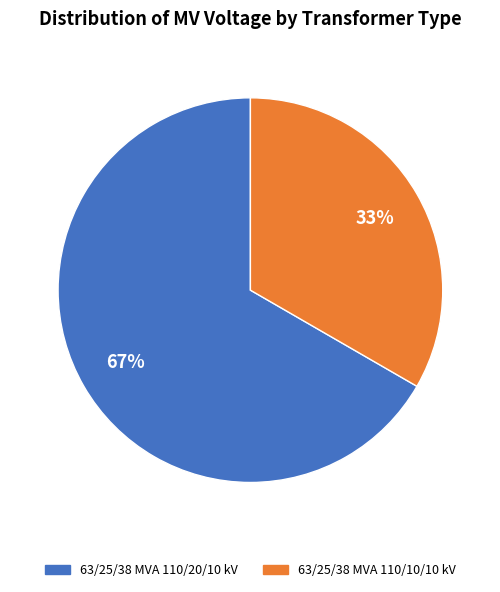

What is the smallest slice in the pie chart?

63/25/38 MVA 110/10/10 kV